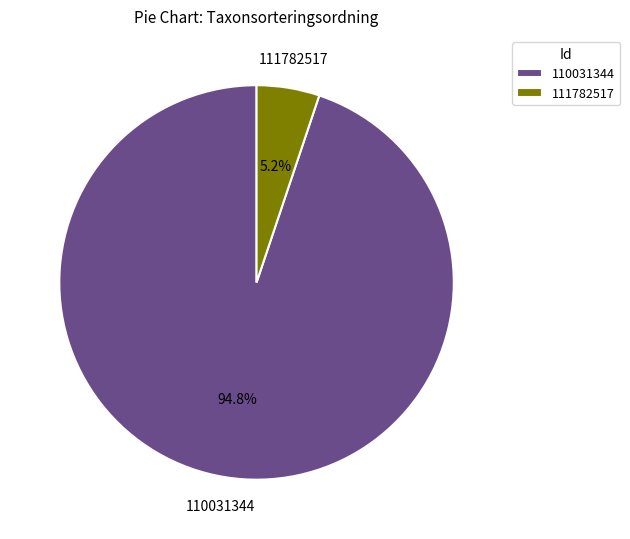

How many slices are in this pie chart?

2